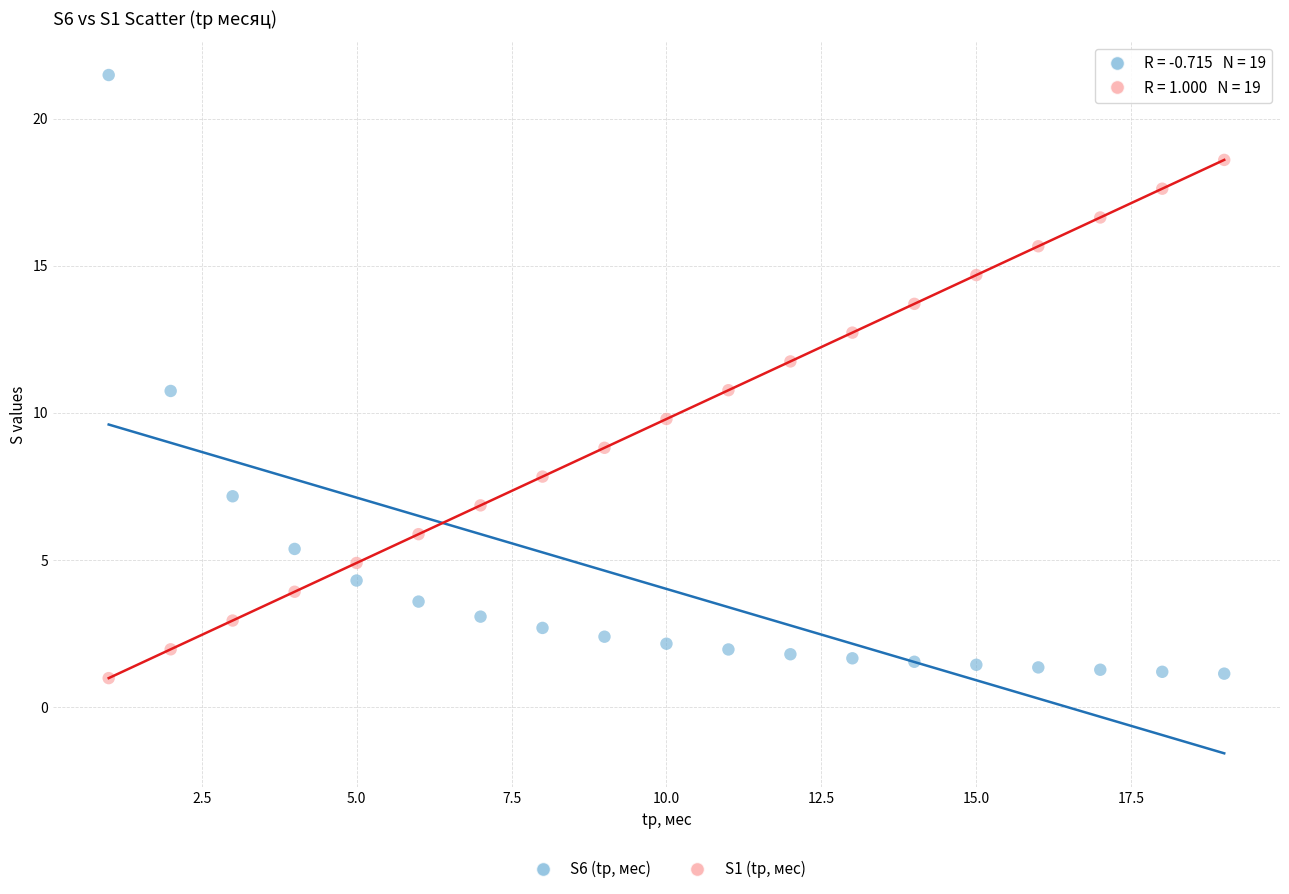

Which series has the largest Y range (max minus min)?

S6 (tр, мес)